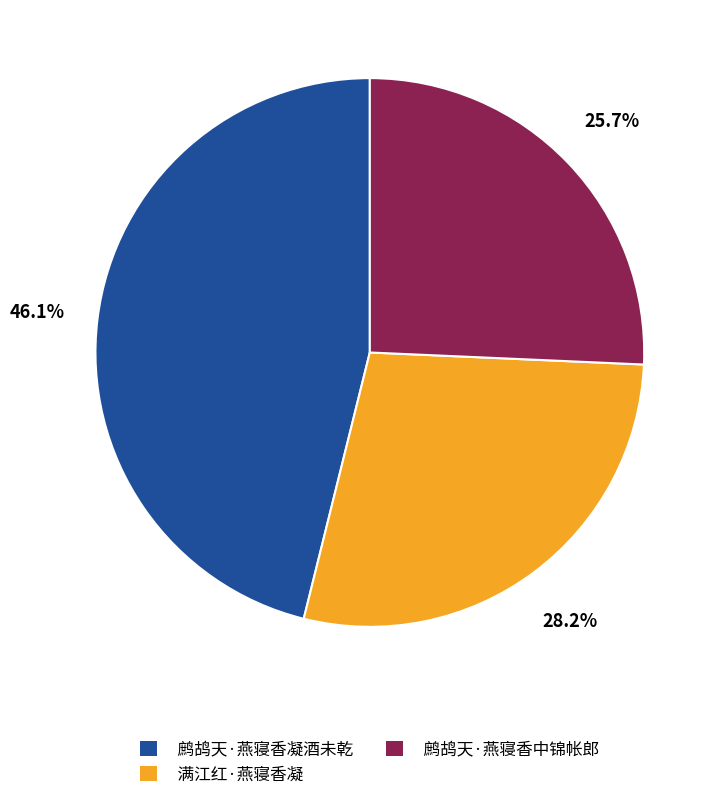

Does 鹧鸪天·燕寝香中锦帐郎 represent more than half of the total?

No